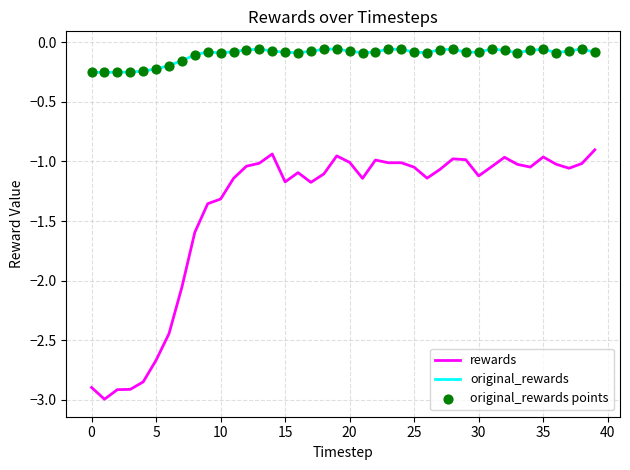

Which series has the largest total across all categories?

original_rewards